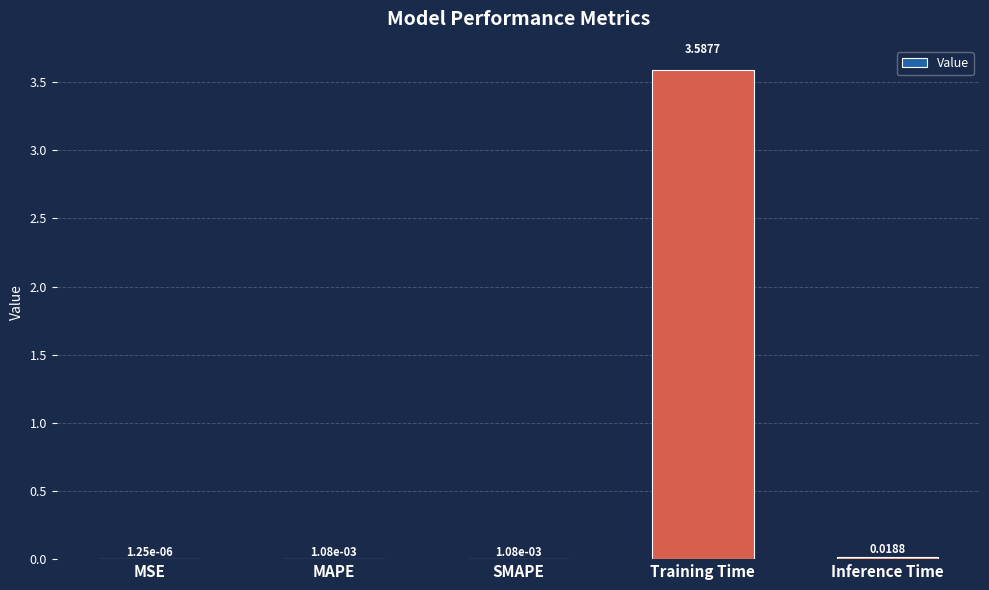

At which category does the chart reach its peak across all series?

Training Time